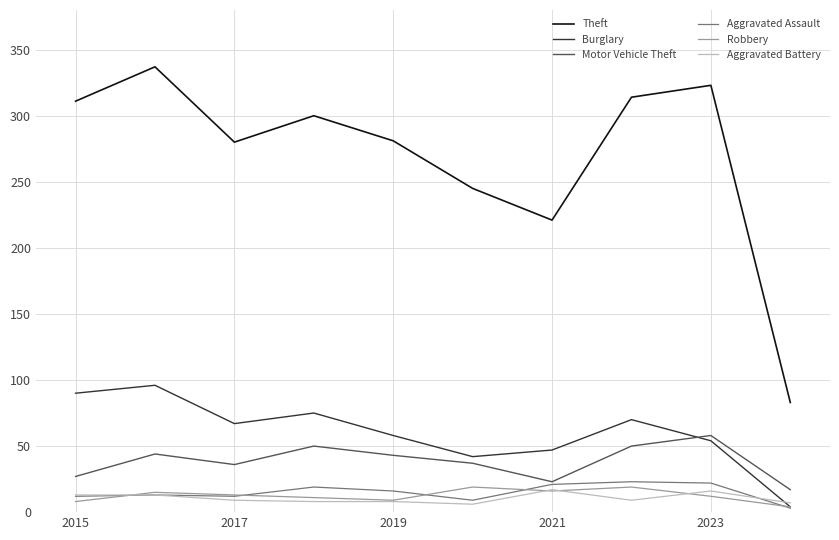

At how many categories does at least one series exceed 154?

9